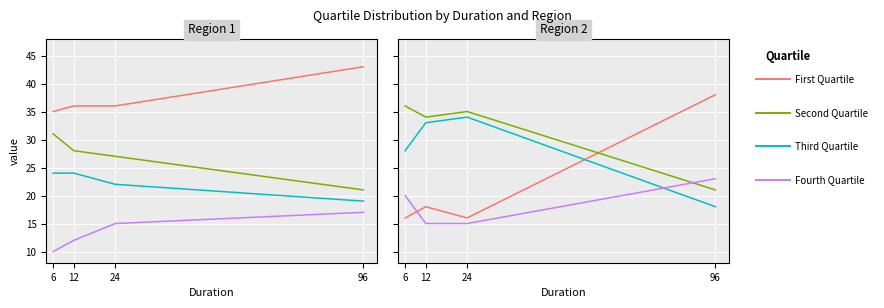

Which series has the largest total across all categories?

Second Quartile